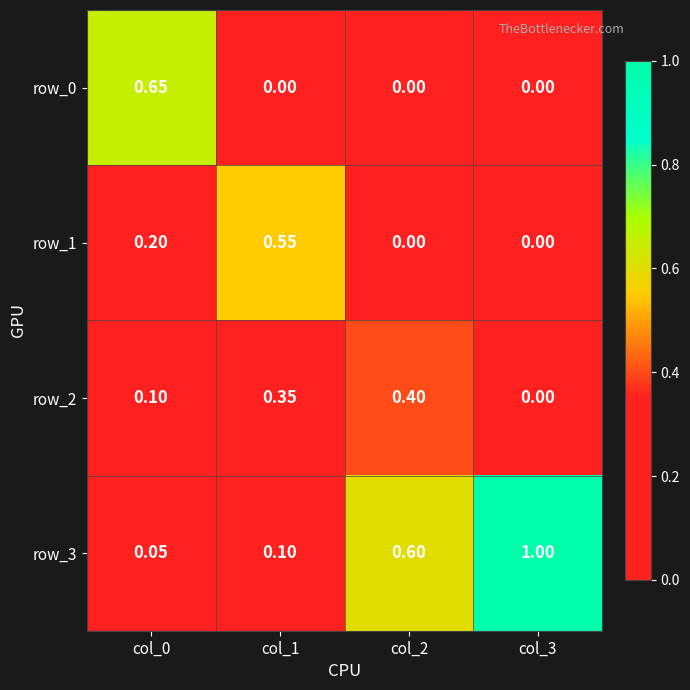

The value of row_0 at col_2 is -0.4. True or false?

False